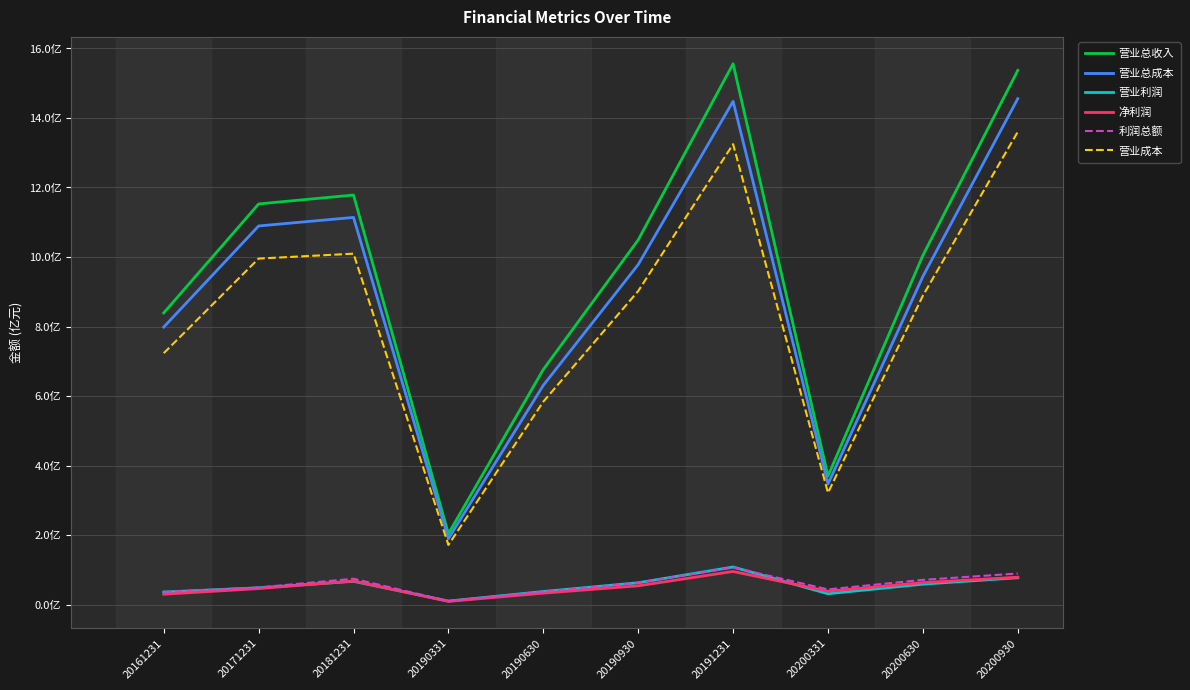

What are all the series names shown in the legend?

营业总收入, 营业总成本, 营业利润, 净利润, 利润总额, 营业成本